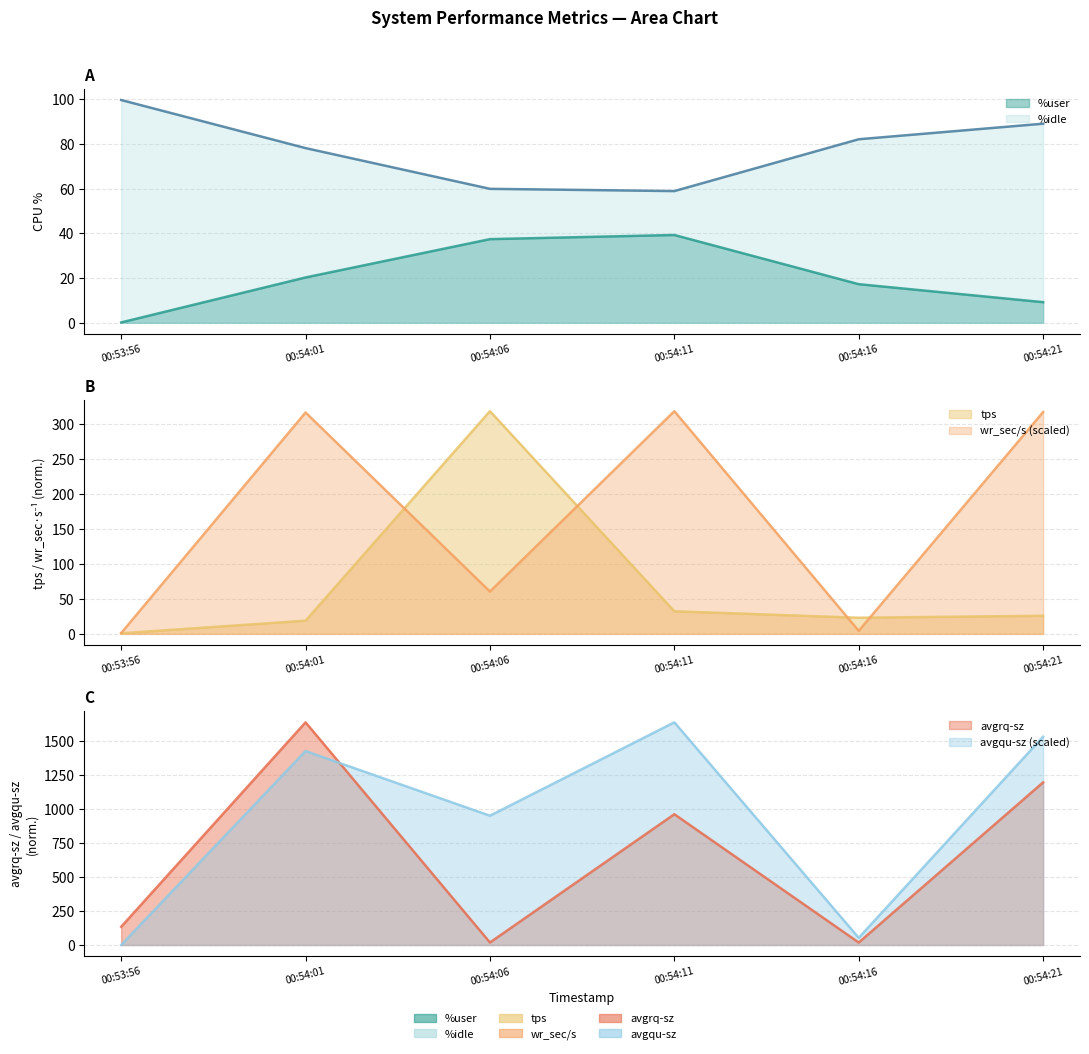

The value of avgrq-sz at 00:54:01 is 1638.2. True or false?

True